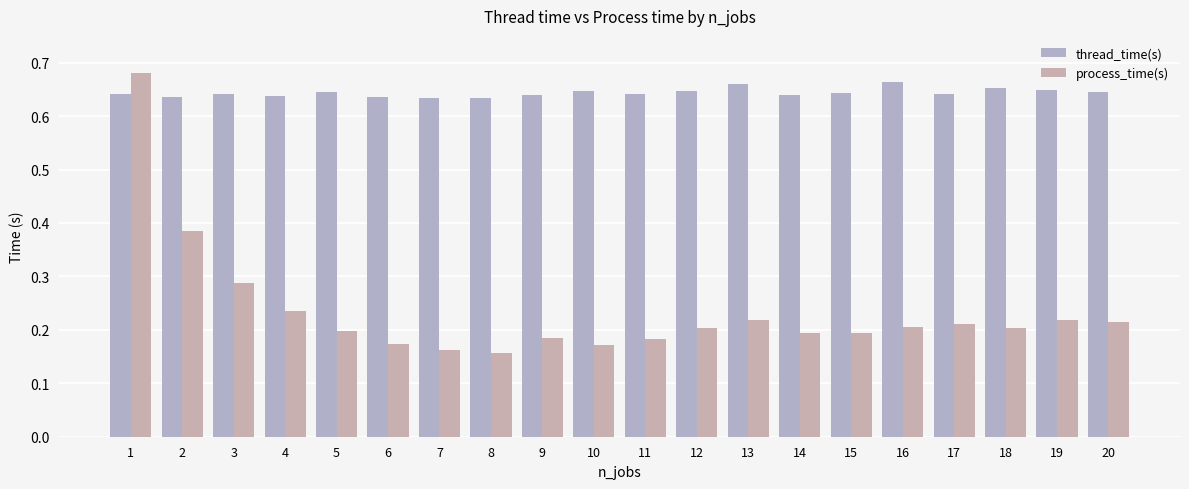

Which series changed the most between 3 and 9?

process_time(s)